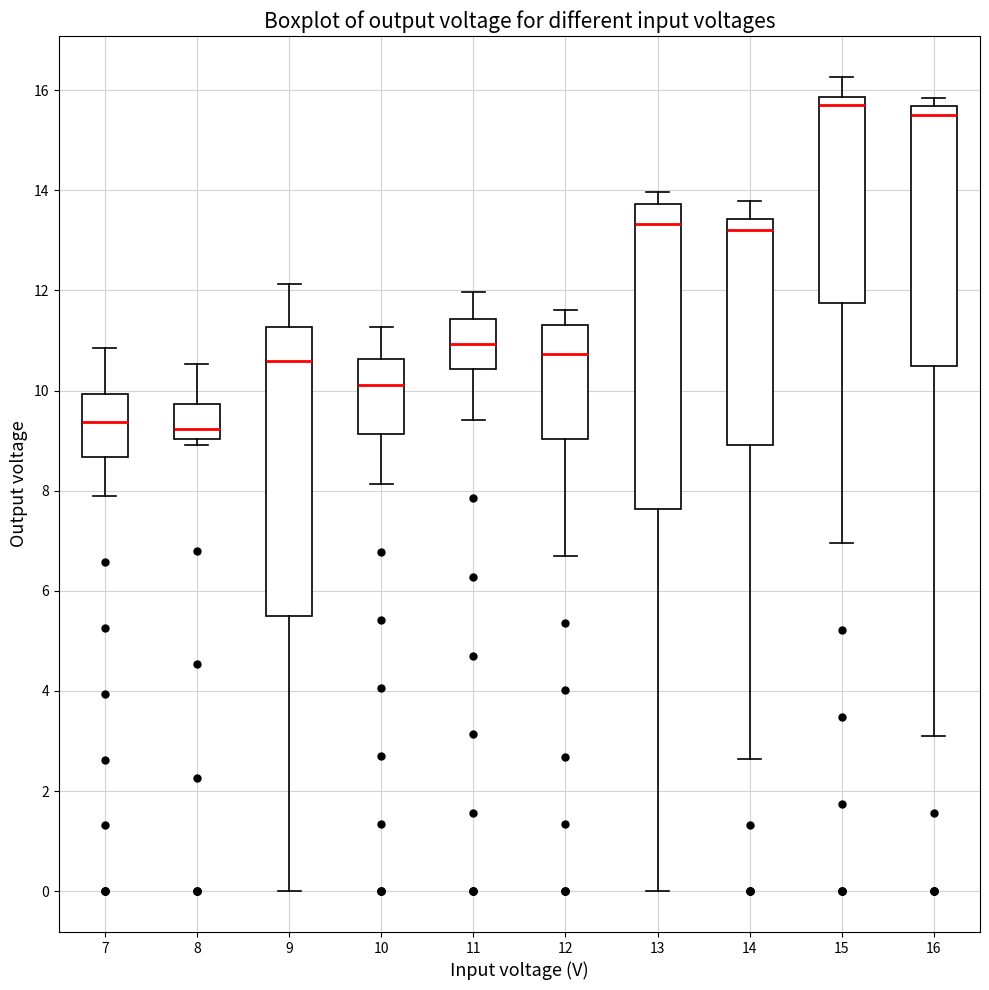

Reading left to right, transcribe this box plot: for each box, give where its median line is, the range the box spans, and where its two whiskers end, as read against the y-axis. The values are not printed on the chart, so give them approximately, as read against the axis.

7: median 9.4, box 8.6 to 10.0, whiskers 7.8 to 10.8
8: median 9.2, box 9.0 to 9.8, whiskers 9.0 (just below the box's lower edge) to 10.6
9: median 10.6, box 5.6 to 11.2, whiskers 0.0 to 12.2
10: median 10.2, box 9.2 to 10.6, whiskers 8.2 to 11.2
11: median 11.0, box 10.4 to 11.4, whiskers 9.4 to 12.0
12: median 10.8, box 9.0 to 11.4, whiskers 6.6 to 11.6
13: median 13.4, box 7.6 to 13.8, whiskers 0.0 to 14.0
14: median 13.2, box 9.0 to 13.4, whiskers 2.6 to 13.8
15: median 15.6, box 11.8 to 15.8, whiskers 7.0 to 16.2
16: median 15.6 (just below the box's upper edge), box 10.4 to 15.6, whiskers 3.2 to 15.8